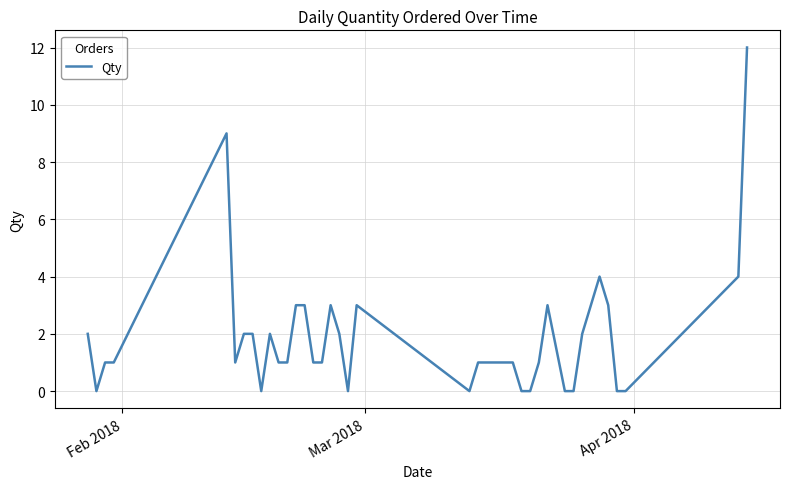

What is the difference between the maximum and minimum values?

12